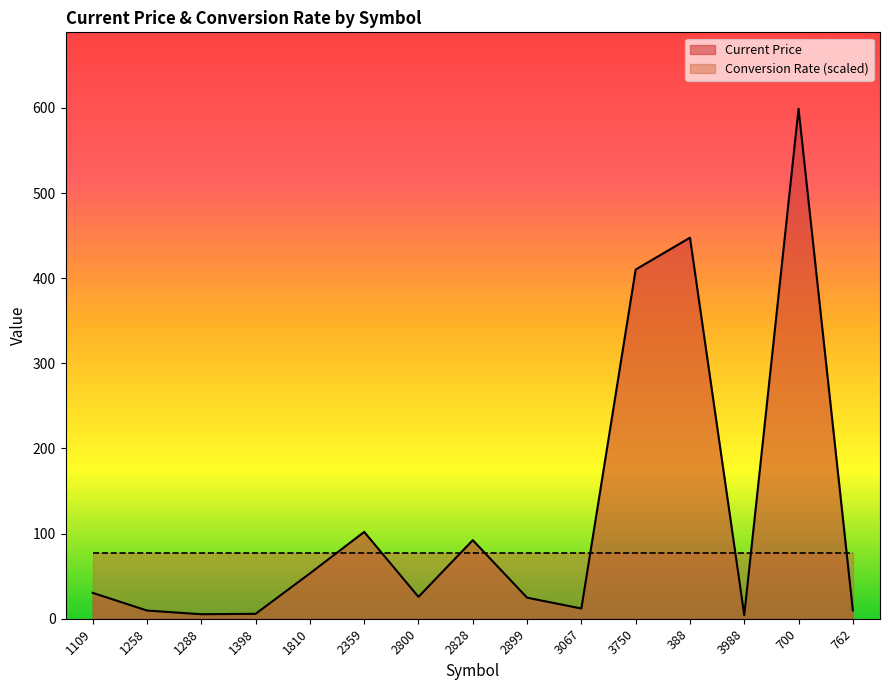

What is the average value?

122.1